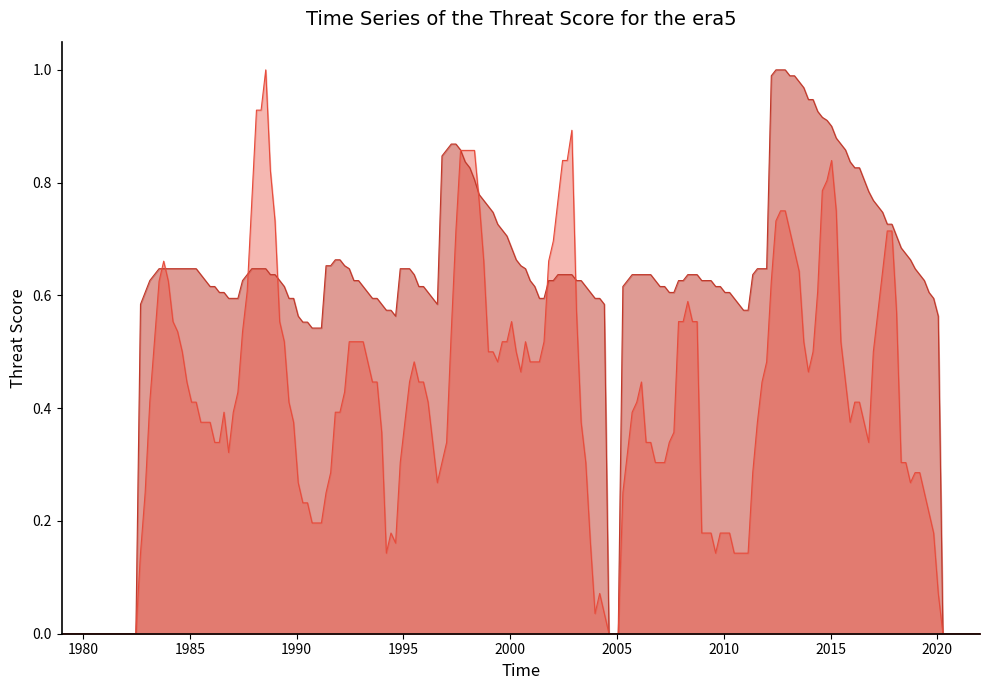

True or false: 0.286713 and 0.335664 intersect in this chart.

False